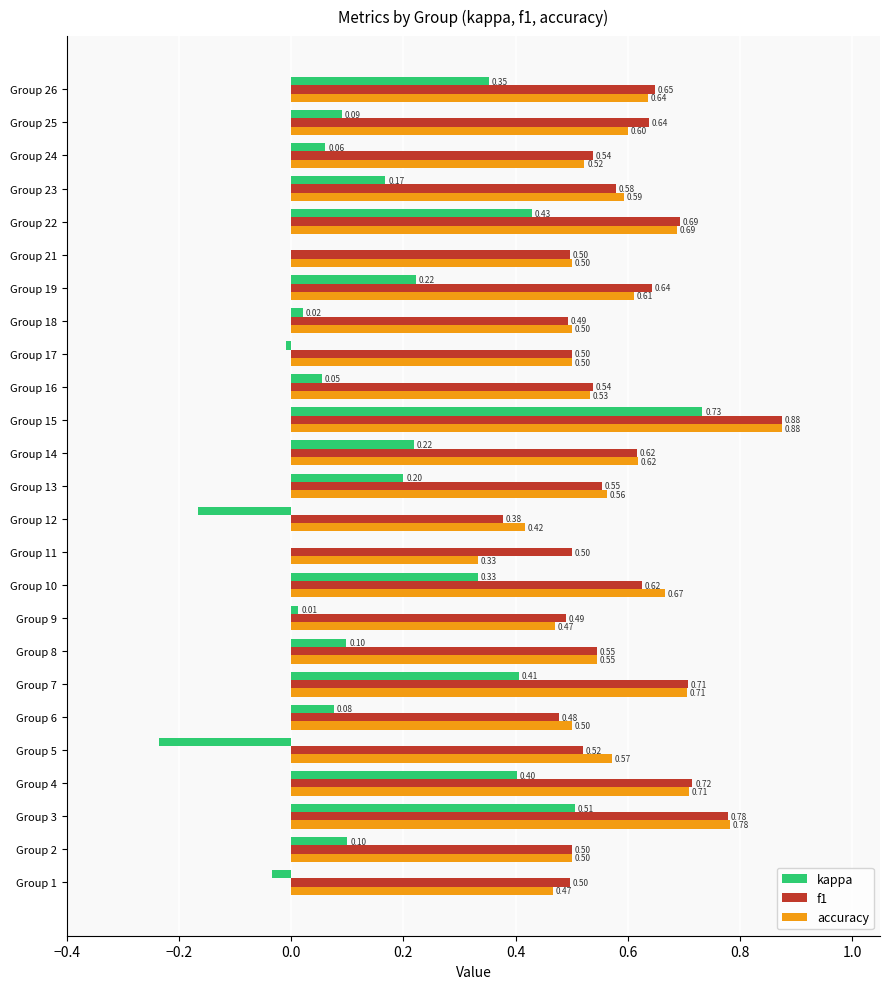

How many accuracy values are between 0 and 1?

25